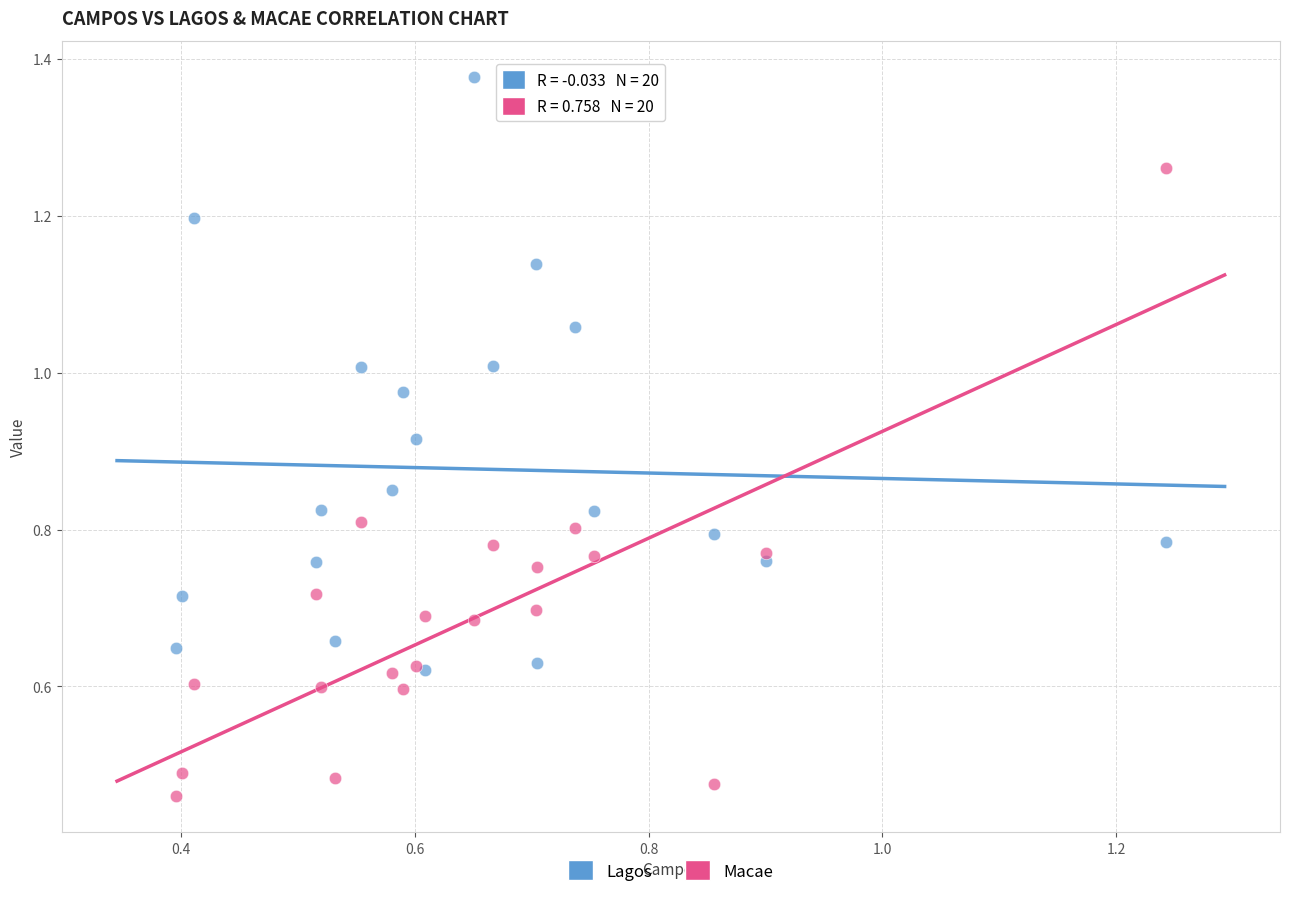

Which series reaches the maximum Y coordinate?

Lagos